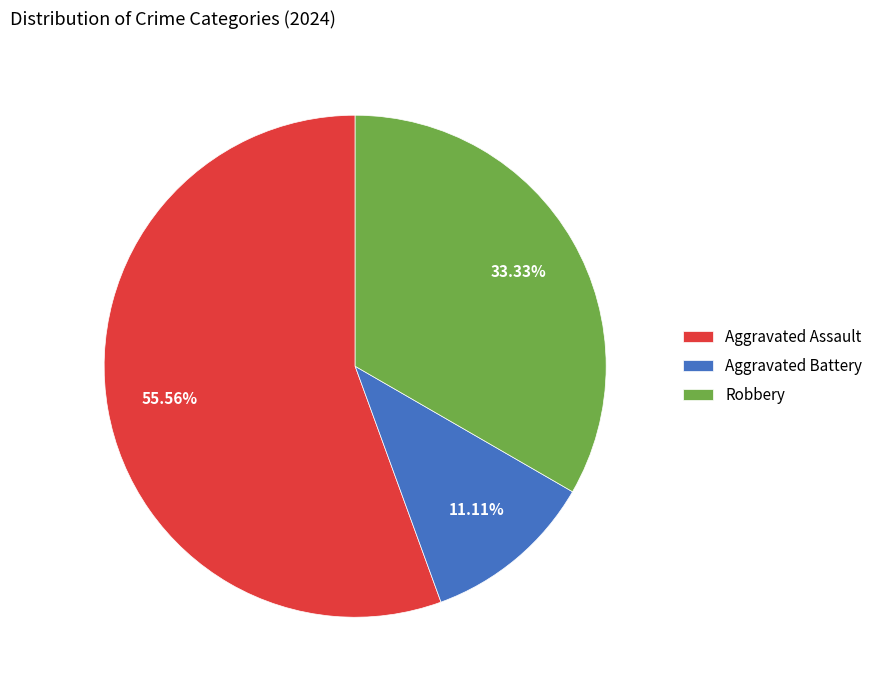

Which has a higher value, Aggravated Assault or Aggravated Battery?

Aggravated Assault